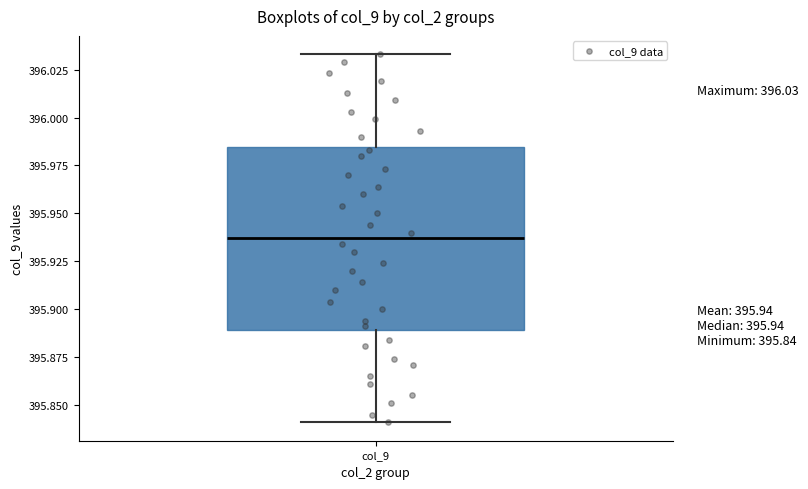

Transcribe this box plot: give where the median line is, the range the box spans, and where the two whiskers end, as read against the y-axis. The values are not printed on the chart, so give them approximately, as read against the axis.

median 395.935, box 395.890 to 395.985, whiskers 395.840 to 396.035